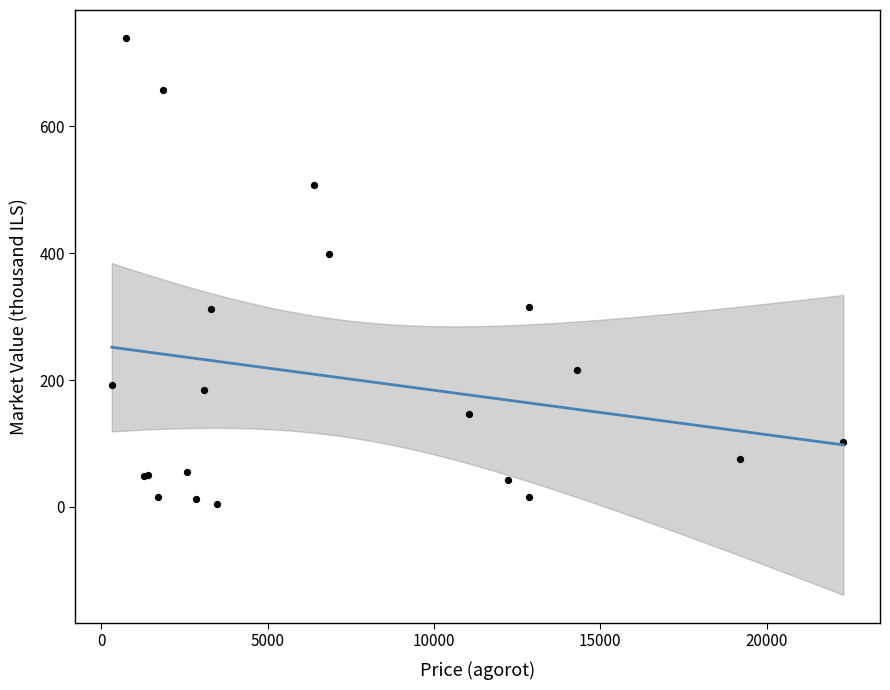

What Y value in the scatter plot is closest to 372?

398.5